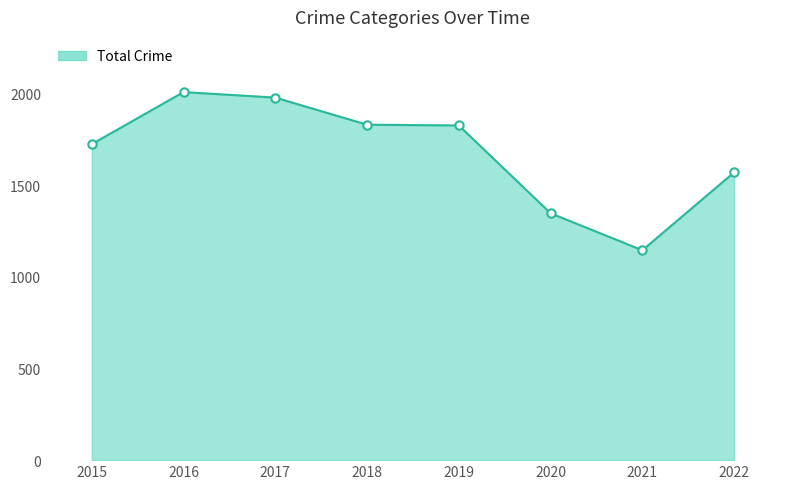

What is the ratio of the value at 2020 to the value at 2018?

0.7